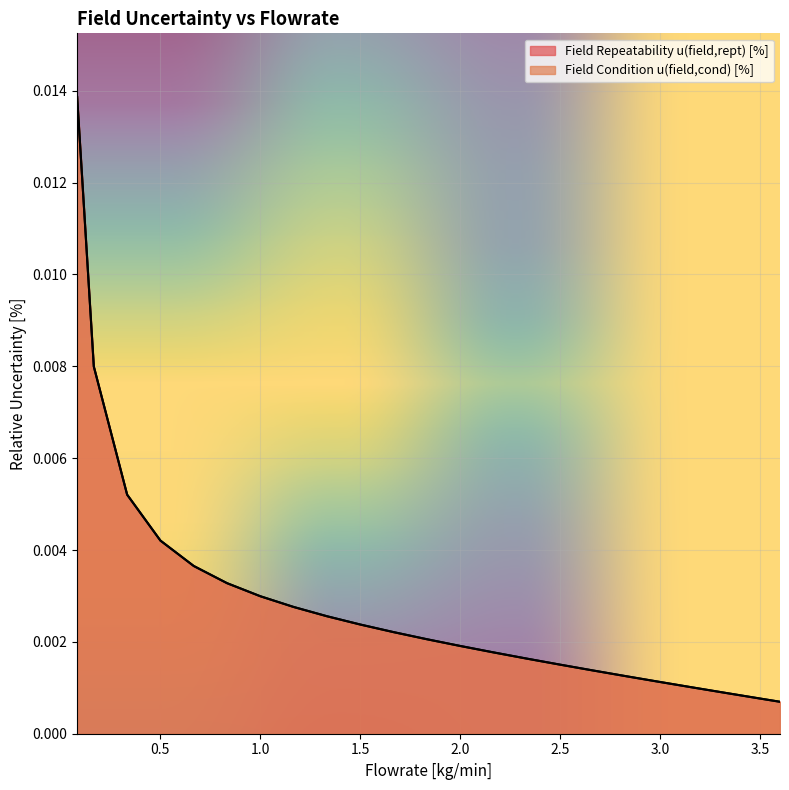

What position from the right is 2.5?

18